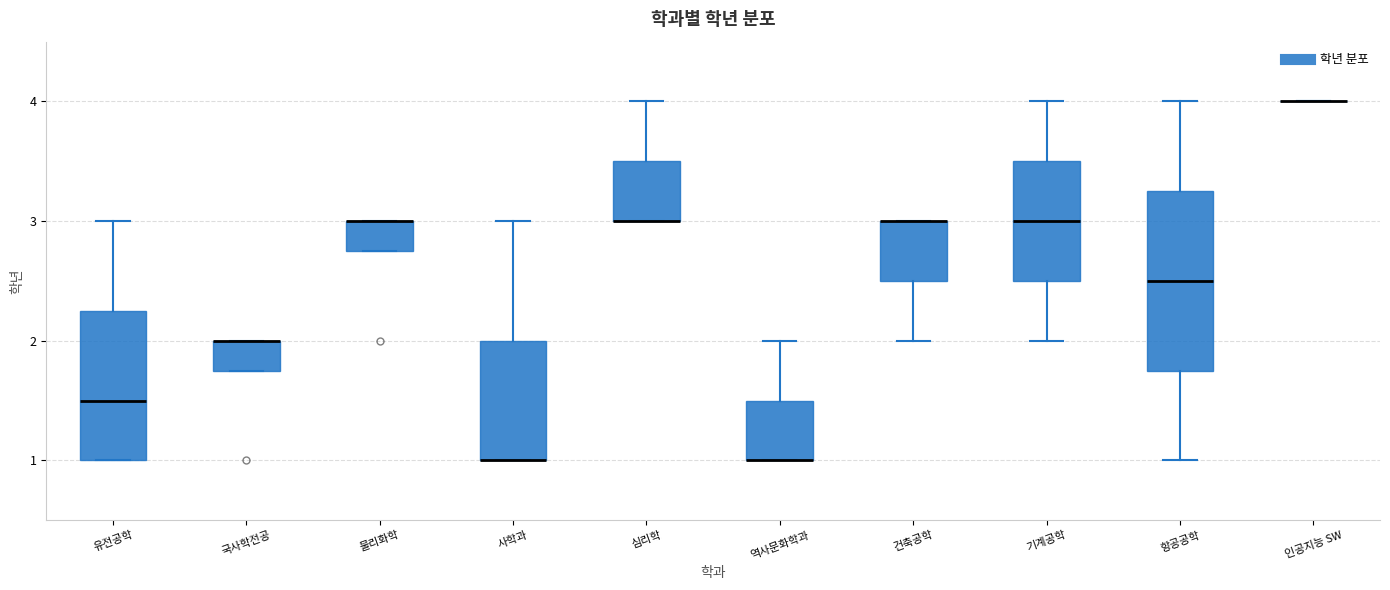

Reading left to right, read every box against the y-axis: the position of its median line, the range the box covers, and the ends of its whiskers. The values are not printed on the chart, so give them approximately, as read against the axis.

유전공학: median 1.5, box 1.0 to 2.3, whiskers 1.0 to 3.0
국사학전공: median 2.0 (drawn on the box's upper edge), box 1.8 to 2.0, whiskers 1.8 to 2.0
물리화학: median 3.0 (drawn on the box's upper edge), box 2.8 to 3.0, whiskers 2.8 to 3.0
사학과: median 1.0 (drawn on the box's lower edge), box 1.0 to 2.0, whiskers 1.0 to 3.0
심리학: median 3.0 (drawn on the box's lower edge), box 3.0 to 3.5, whiskers 3.0 to 4.0
역사문화학과: median 1.0 (drawn on the box's lower edge), box 1.0 to 1.5, whiskers 1.0 to 2.0
건축공학: median 3.0 (drawn on the box's upper edge), box 2.5 to 3.0, whiskers 2.0 to 3.0
기계공학: median 3.0, box 2.5 to 3.5, whiskers 2.0 to 4.0
항공공학: median 2.5, box 1.8 to 3.3, whiskers 1.0 to 4.0
인공지능 SW: box collapsed to a line at 4.0, whiskers 4.0 to 4.0